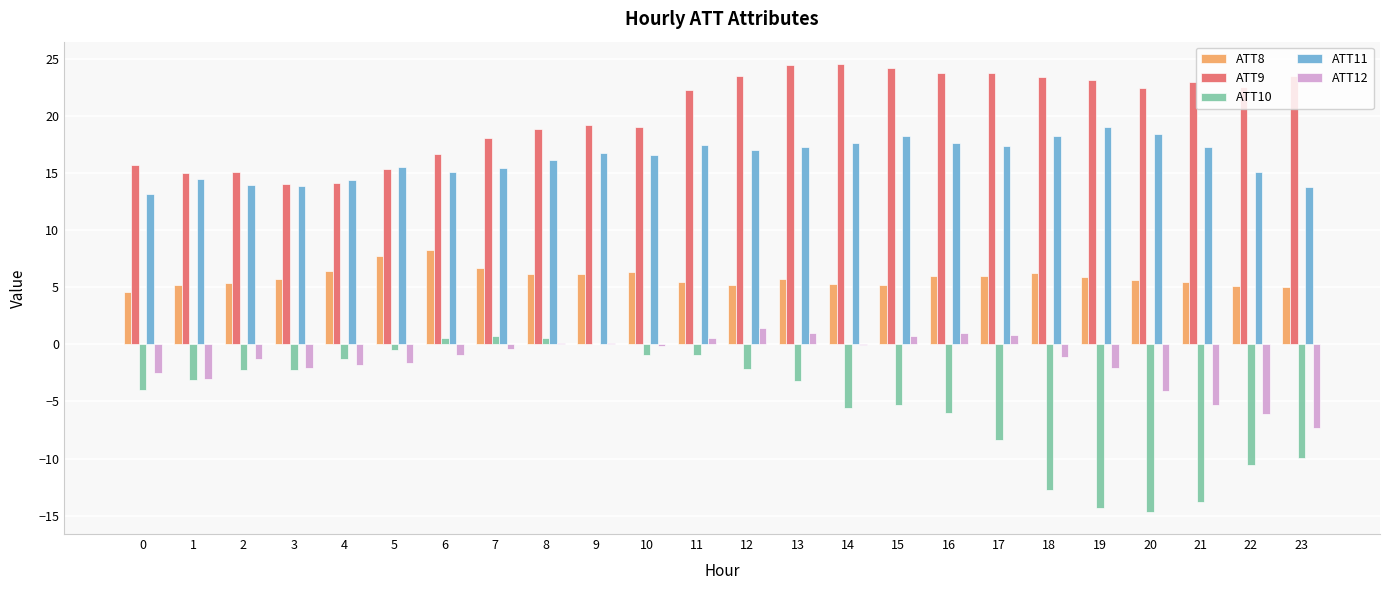

What is the maximum value shown in the chart?

24.6